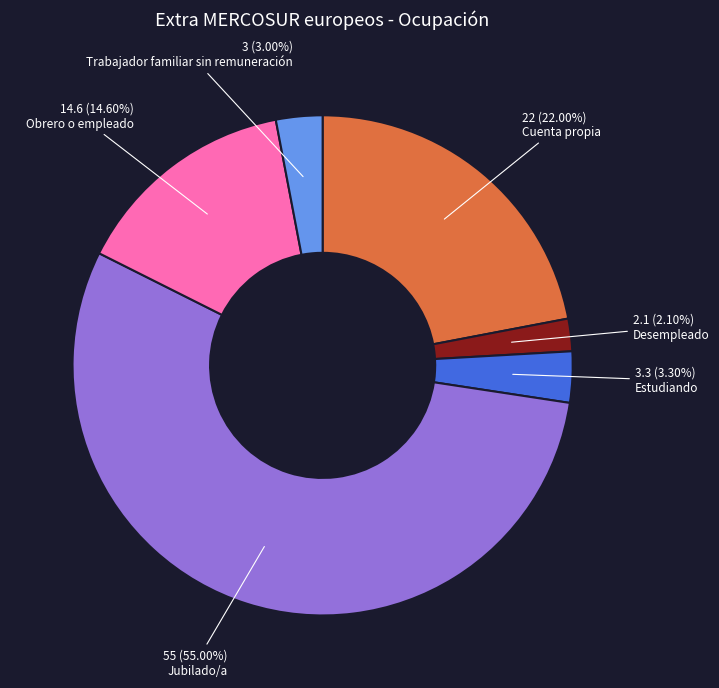

Does any single category account for the majority?

Yes